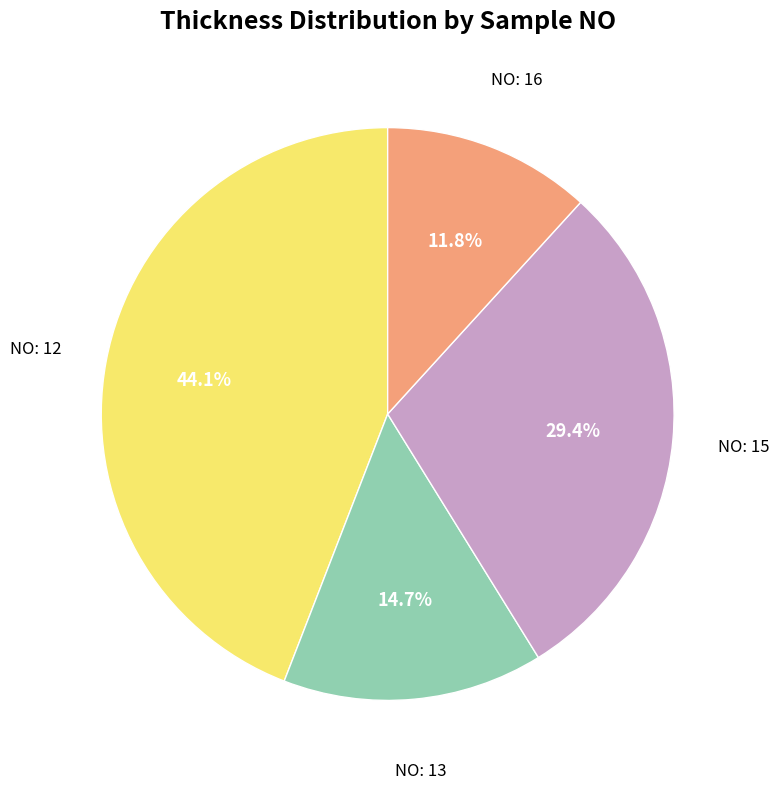

To the nearest percent, what is the difference between the largest and smallest slice percentages?

32%